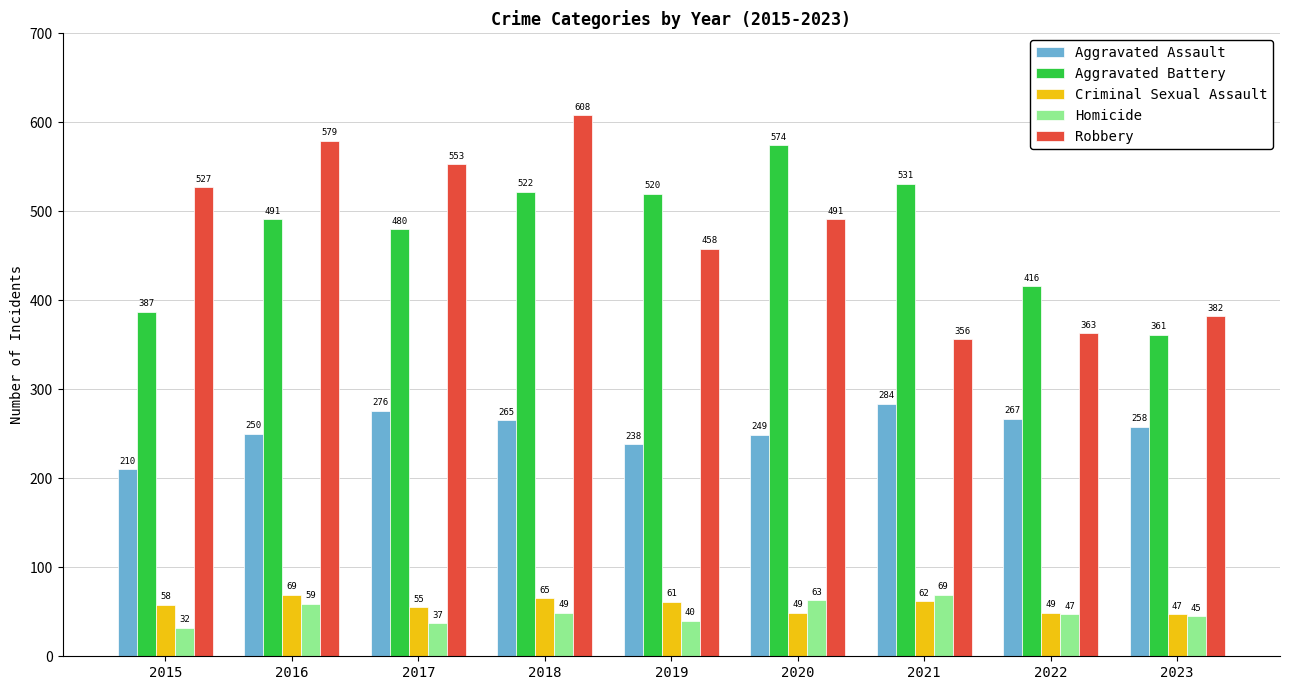

Reading left to right, list all the values displayed in this chart.

Aggravated Assault: 210	250	276	265	238	249	284	267	258
Aggravated Battery: 387	491	480	522	520	574	531	416	361
Criminal Sexual Assault: 58	69	55	65	61	49	62	49	47
Homicide: 32	59	37	49	40	63	69	47	45
Robbery: 527	579	553	608	458	491	356	363	382